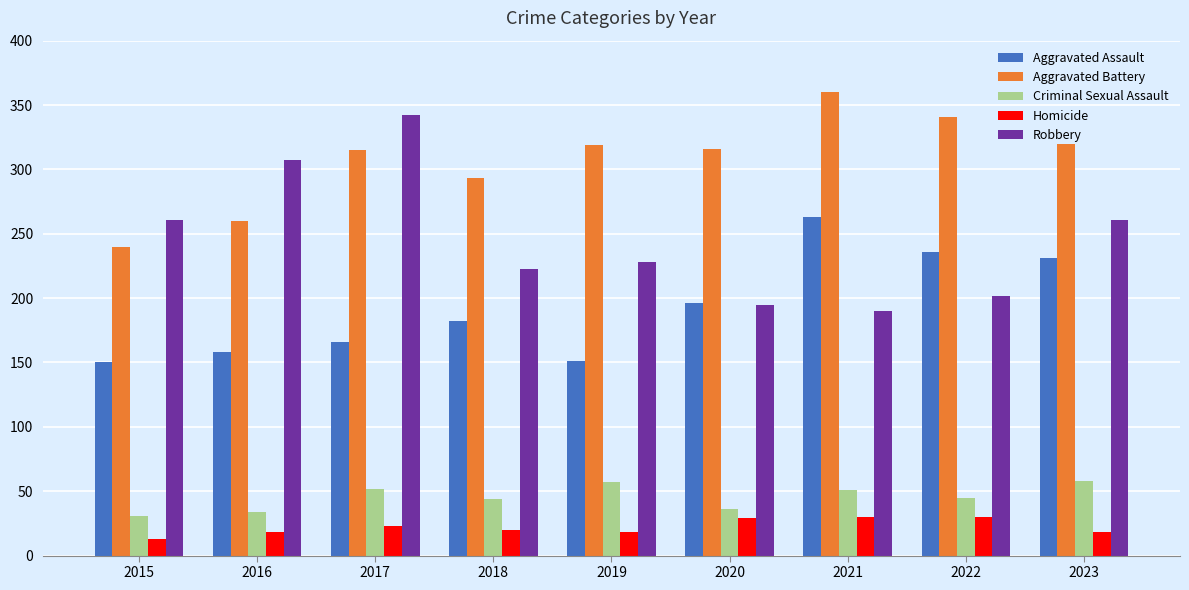

What is the difference between the highest and lowest values at 2022?

311